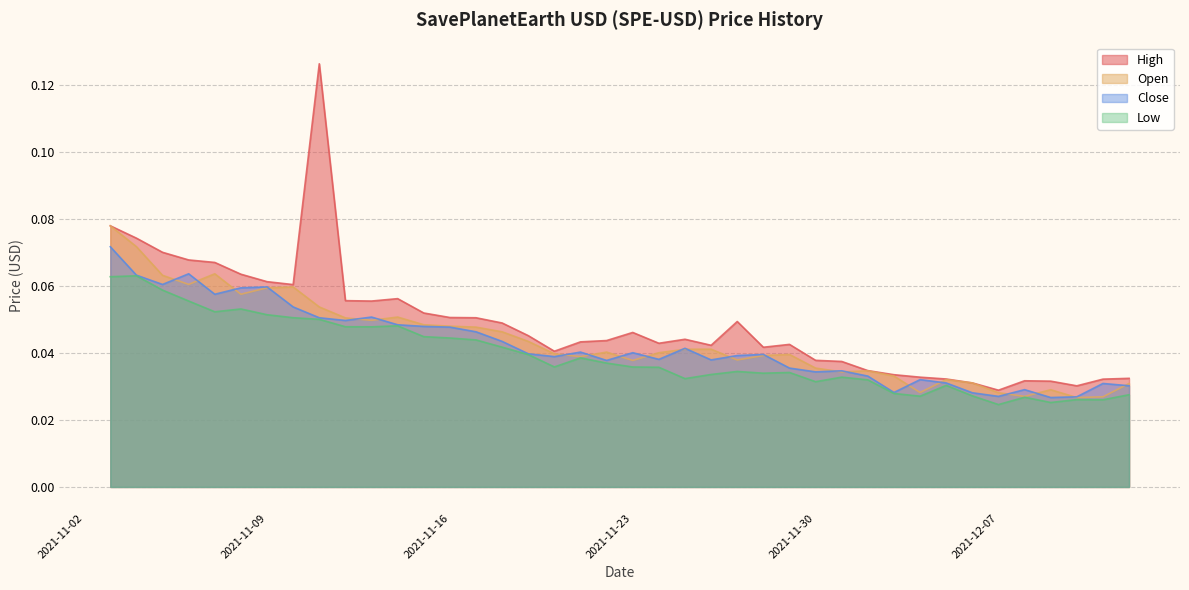

Which series has the largest range (max minus min)?

High